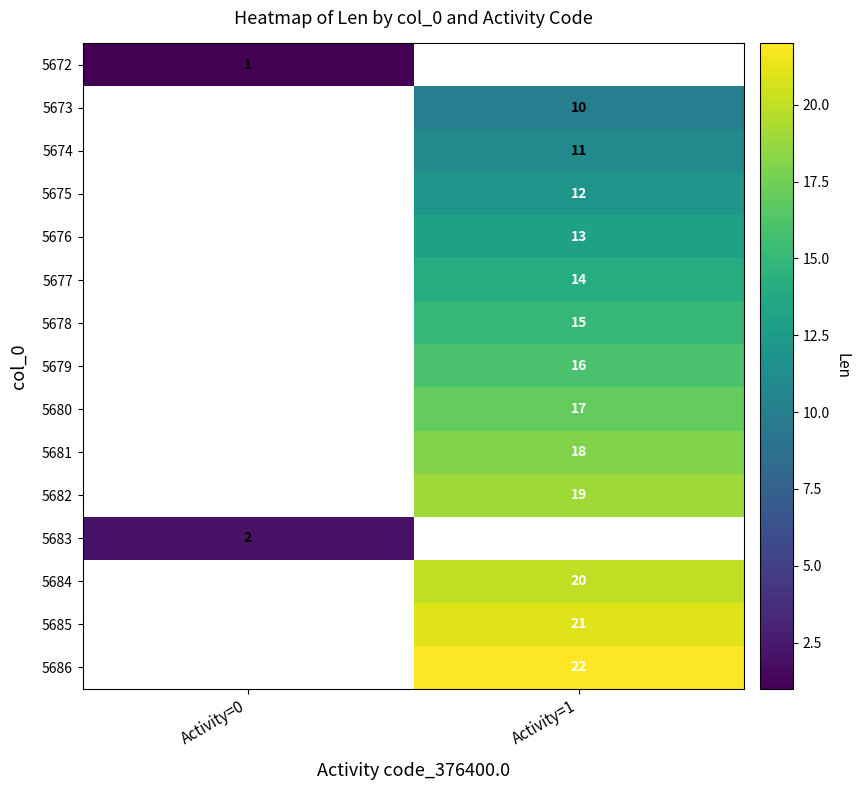

Is the value of 5686 at Activity=1 greater than the value of 5684 at Activity=1?

Yes